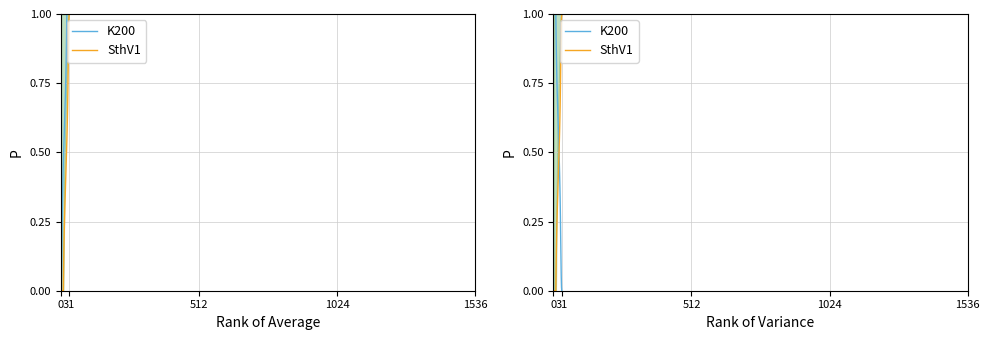

What is the difference between the maximum and second lowest values in the K200 series?

1.0